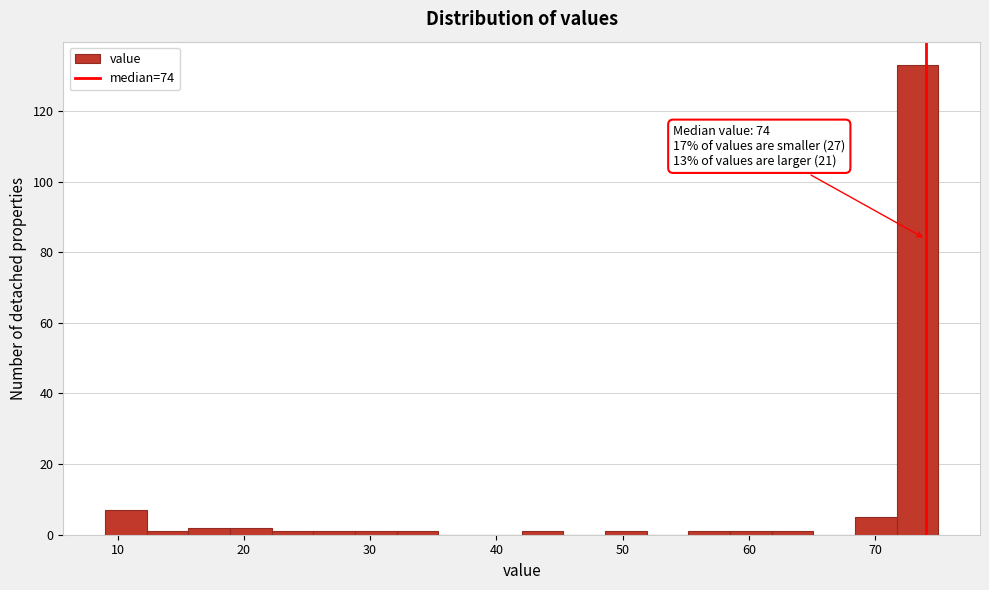

Read against the x-axis, roughly where is the centre of the tallest bar?

73